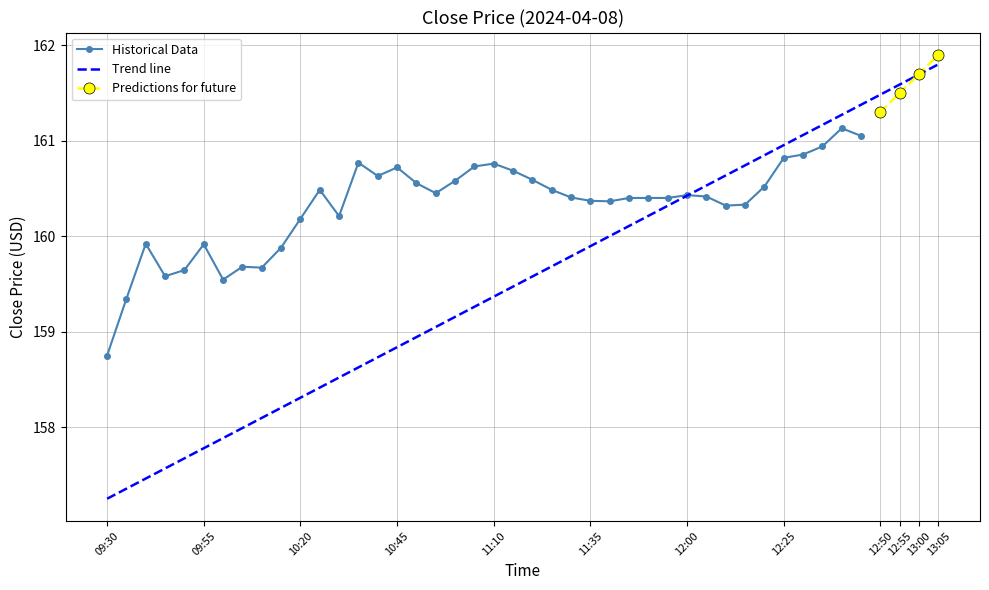

Is this an area chart (filled region under the line)?

No